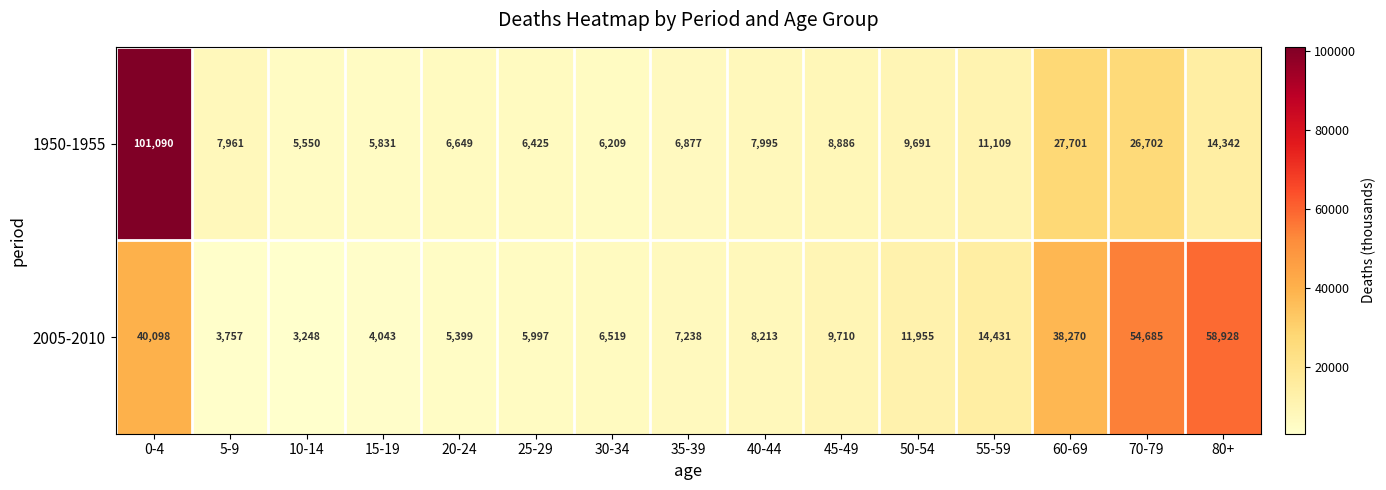

At which label does 1950-1955 first exceed 7995?

0-4